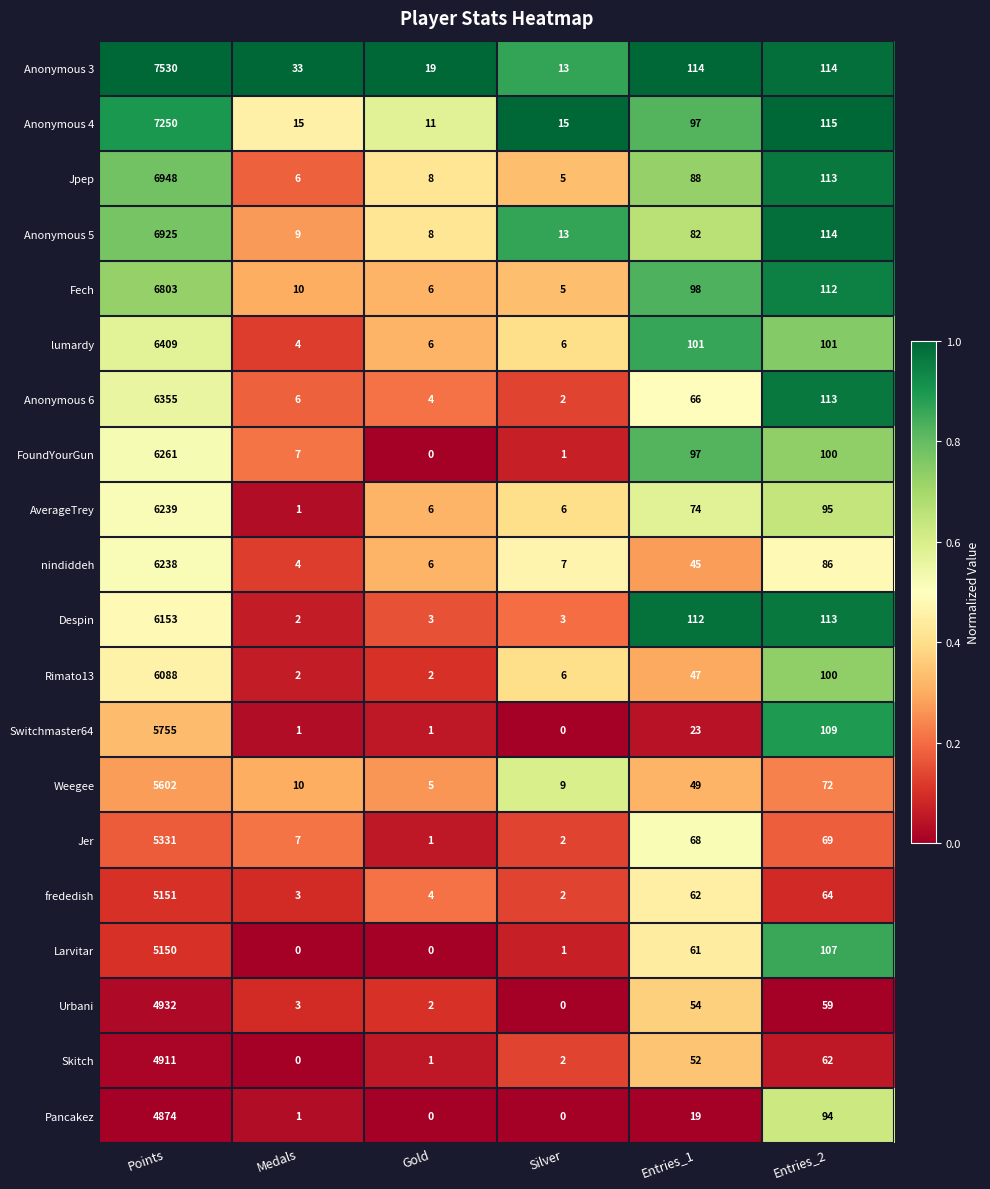

Rank the categories by Skitch value from lowest to highest.

Medals, Gold, Silver, Entries_1, Entries_2, Points